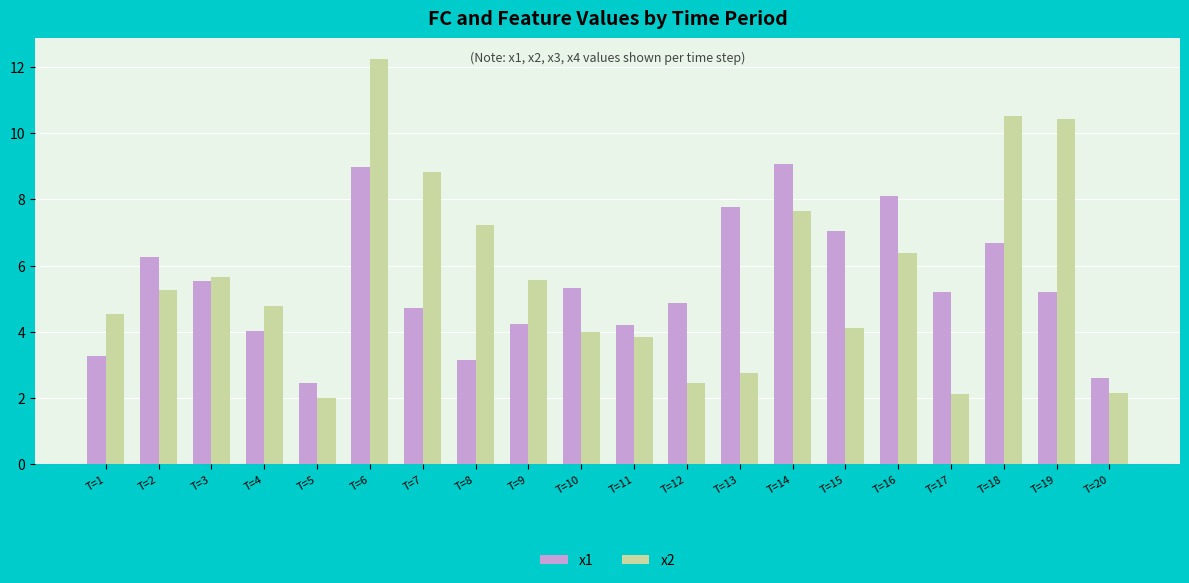

What is the difference between the highest and lowest values at T=3?

0.1